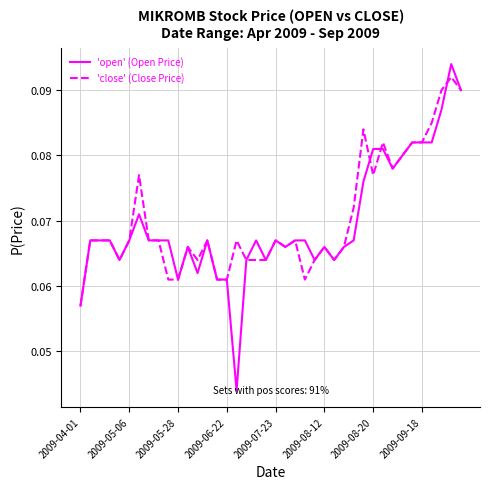

Which series has the widest spread of values?

'open' (Open Price)